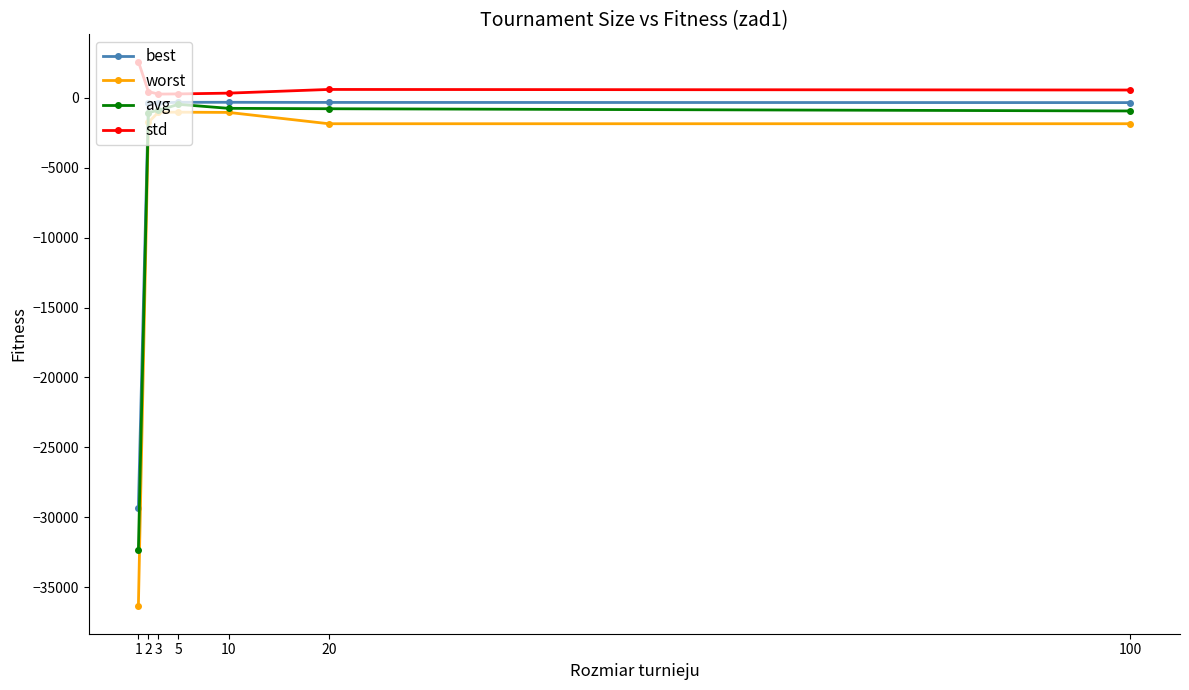

Does the chart have visible grid lines?

No